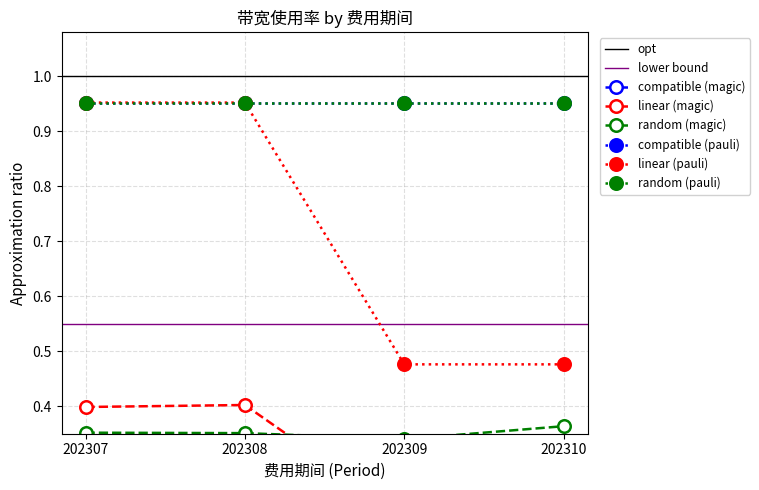

Is it true that CDMT-CM-ST-1 (IDC) equals 0.5 at 202309?

True